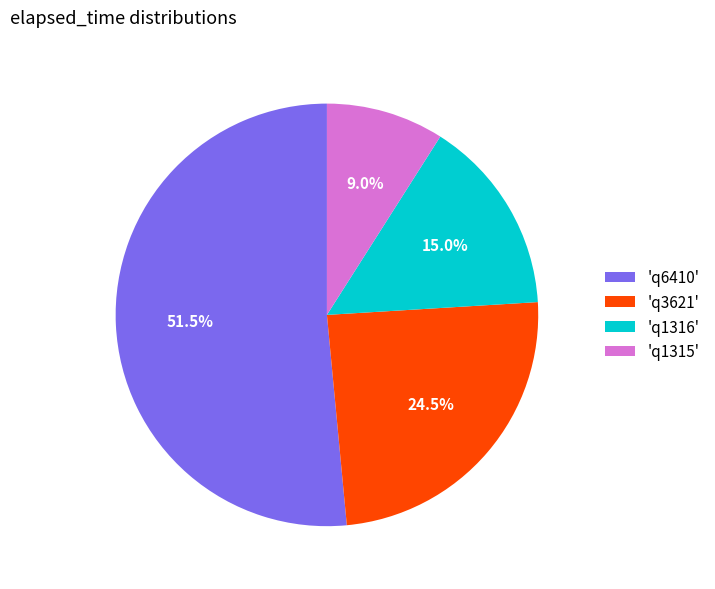

Rank the categories by value from highest to lowest.

'q6410', 'q3621', 'q1316', 'q1315'